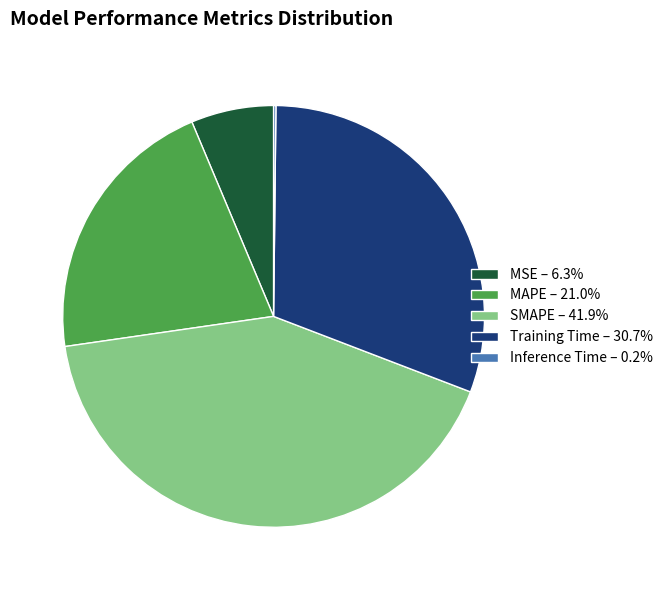

Which slice is the largest?

SMAPE